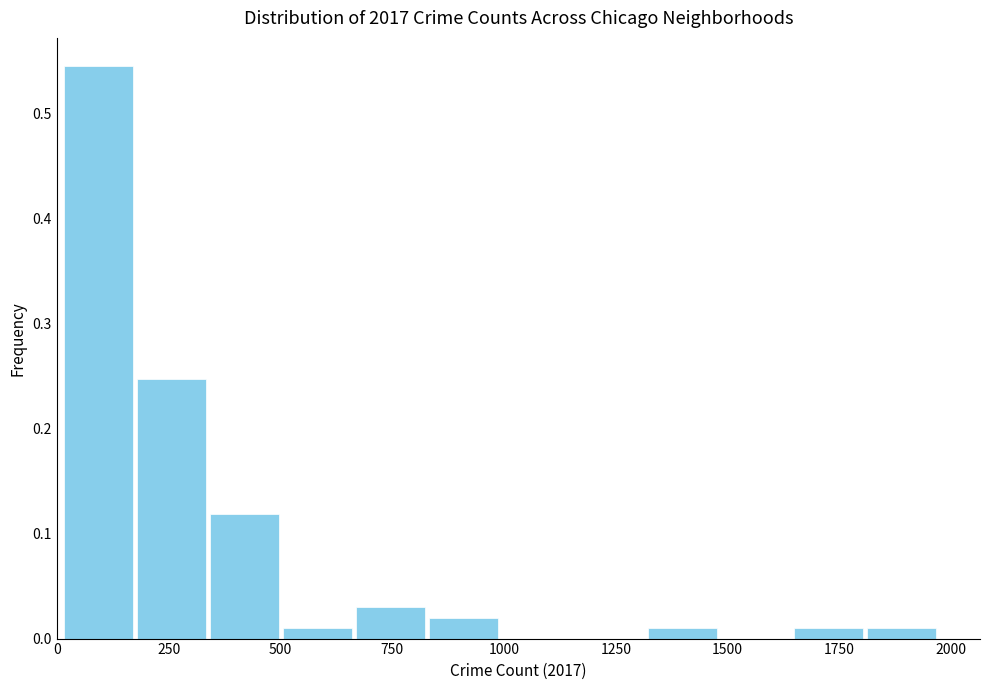

Around what value on the x-axis is the tallest bar? Give the approximate position of its centre, as read against the axis.

100